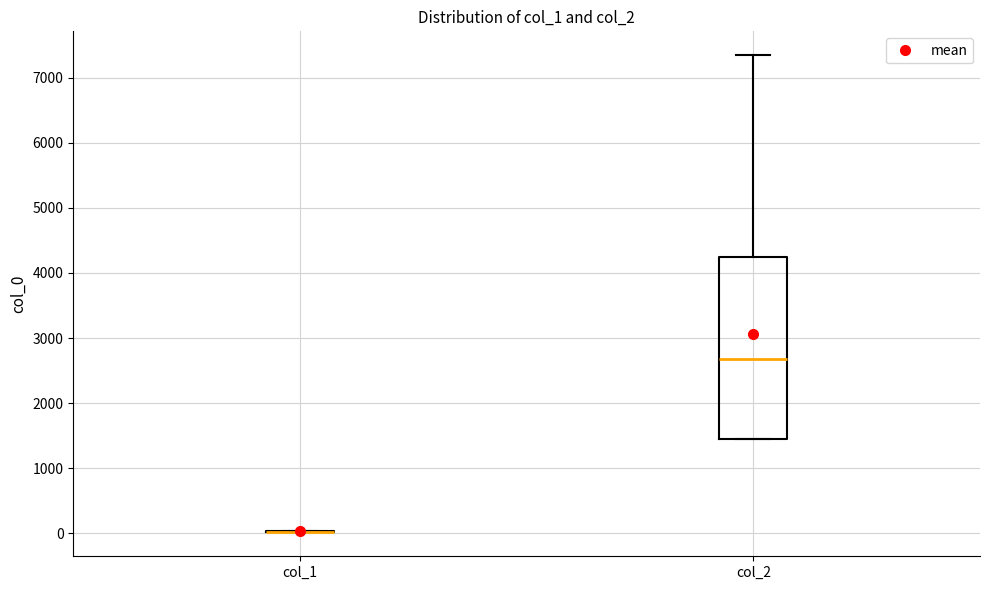

Reading left to right, read every box against the y-axis: the position of its median line, the range the box covers, and the ends of its whiskers. The values are not printed on the chart, so give them approximately, as read against the axis.

col_1: box collapsed to a line at 0, whiskers 0 to 0
col_2: median 2700, box 1500 to 4200, whiskers 1500 to 7300